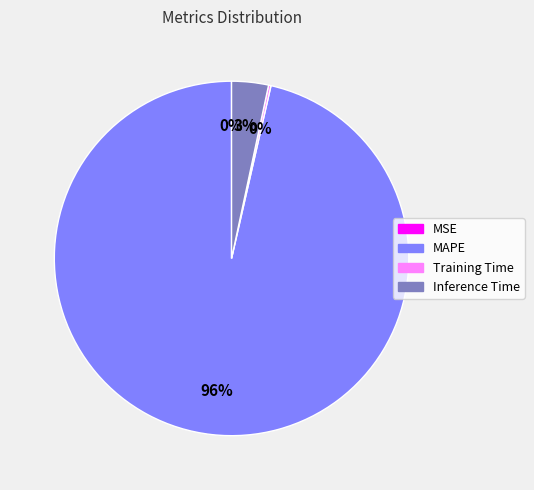

Which category has the biggest portion of the pie?

MAPE